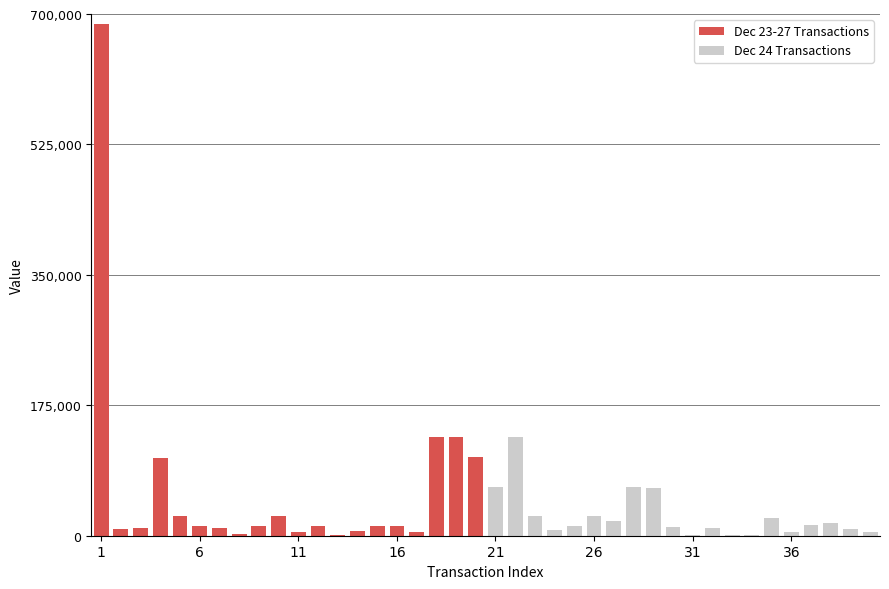

True or false: Dec 24 Transactions has a value of 3062 at 21.

False